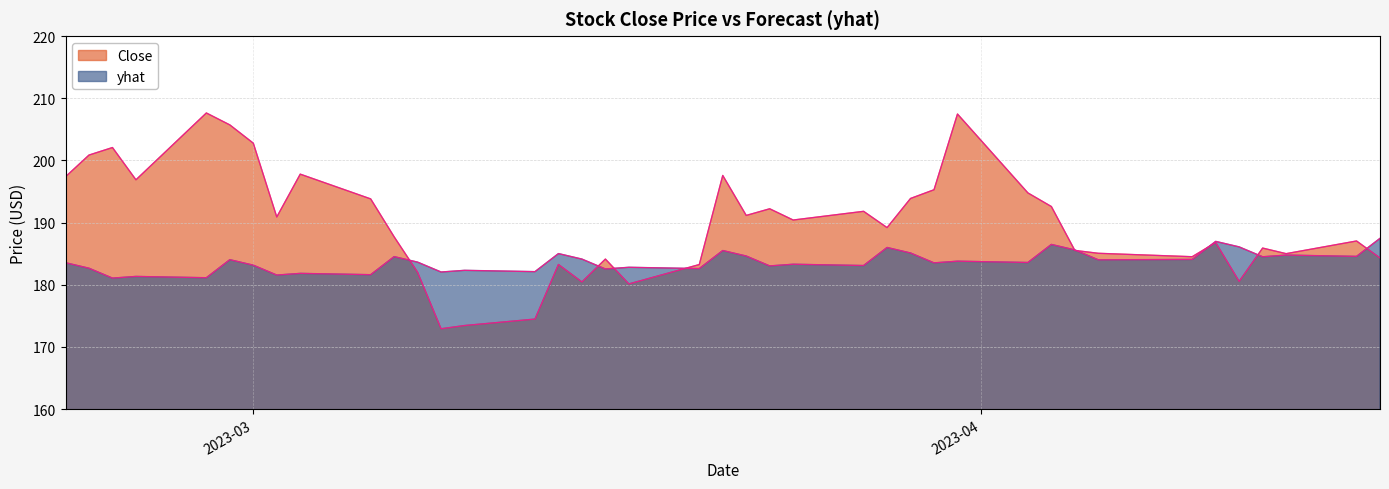

What is the sum of all Close values?

7598.6